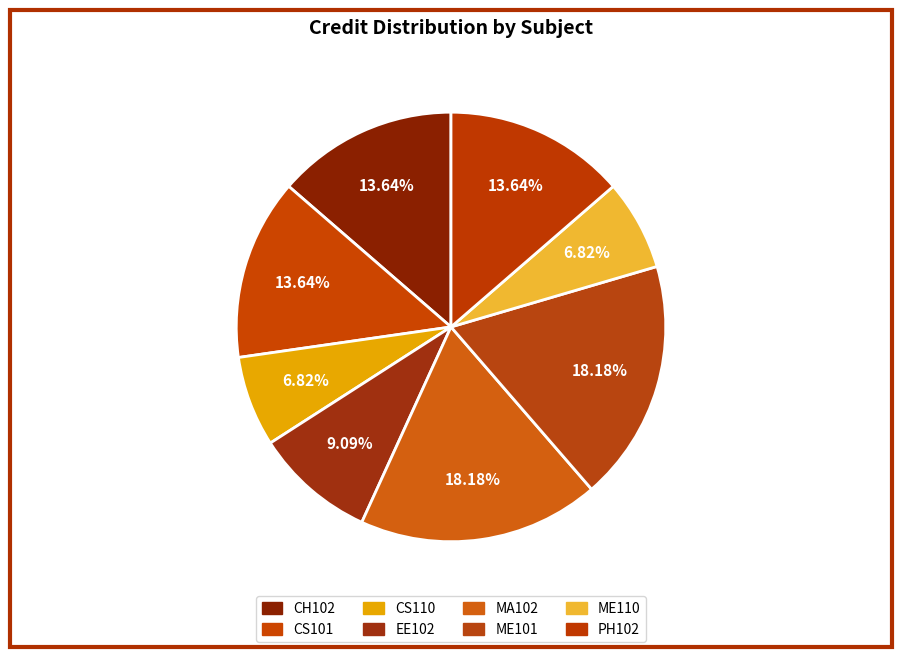

How many slices are in this pie chart?

8